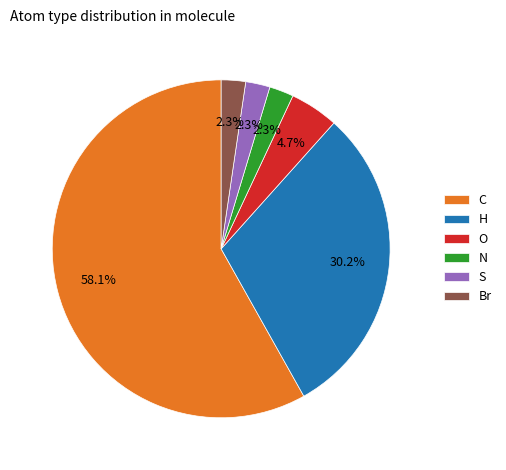

To the nearest percent, what is the average slice percentage?

17%